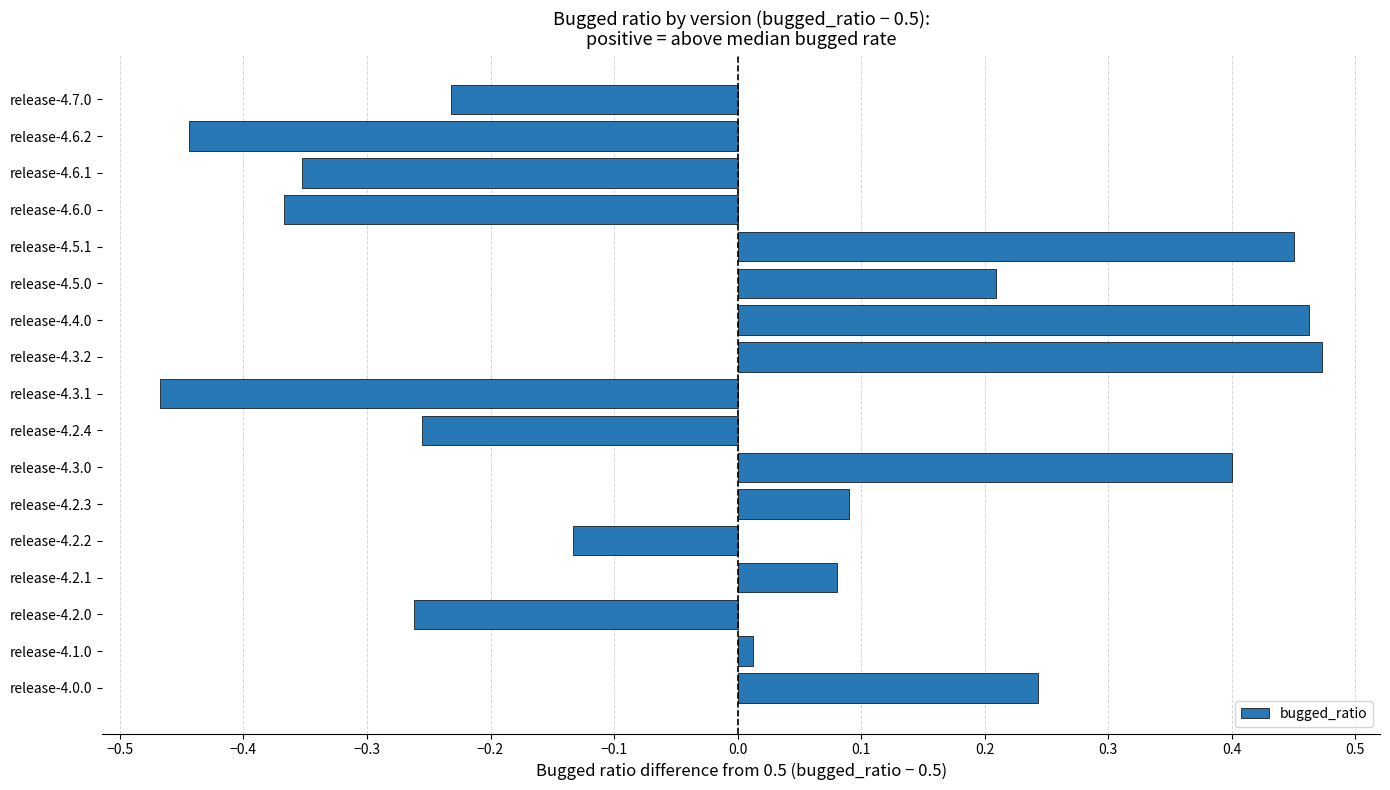

The chart shows a value of -0.8 at release-4.6.2. True or false?

False